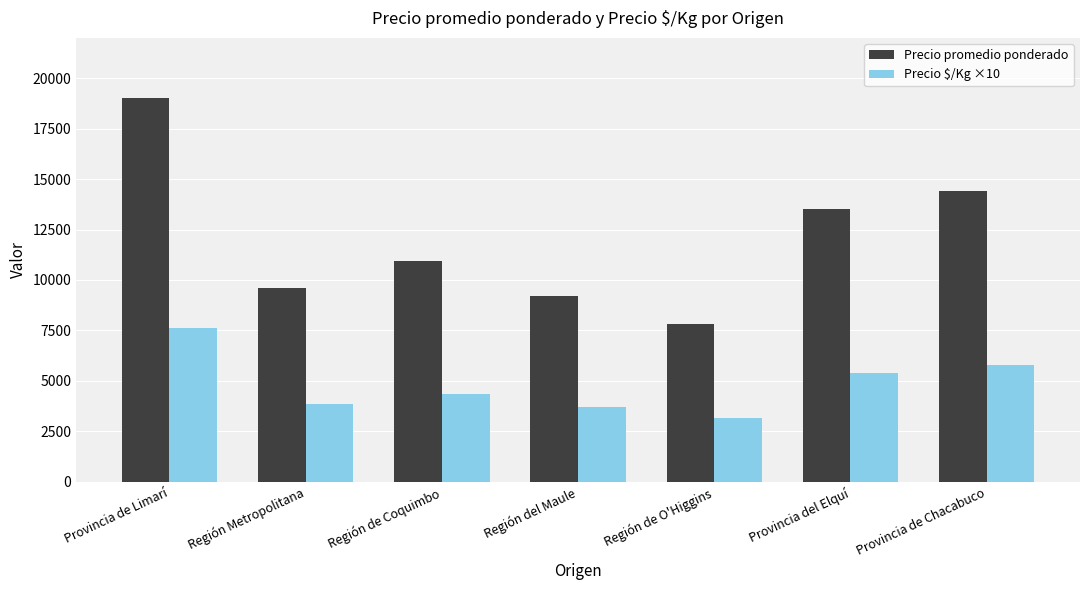

What is the label of the 3rd bar from the left?

Región de Coquimbo